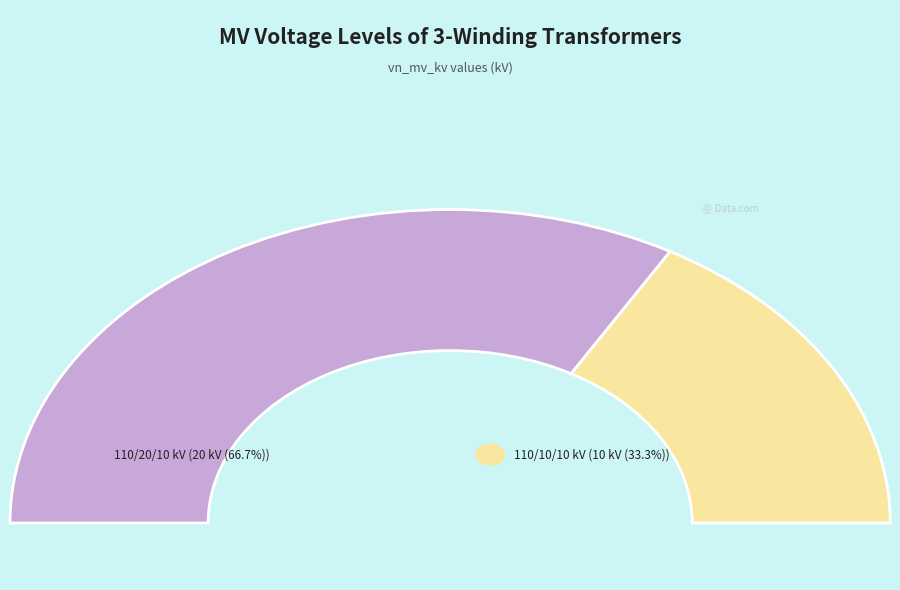

Combined, what portion of the pie is 63/25/38 MVA 110/10/10 kV and 63/25/38 MVA 110/20/10 kV?

100.0%